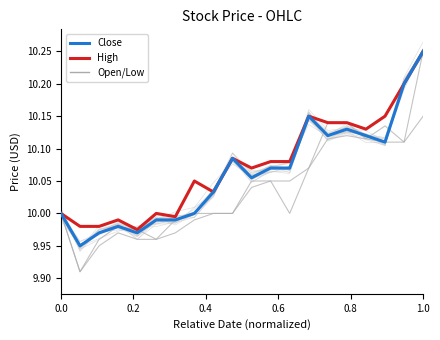

True or false: Close and Low cross at least once.

False